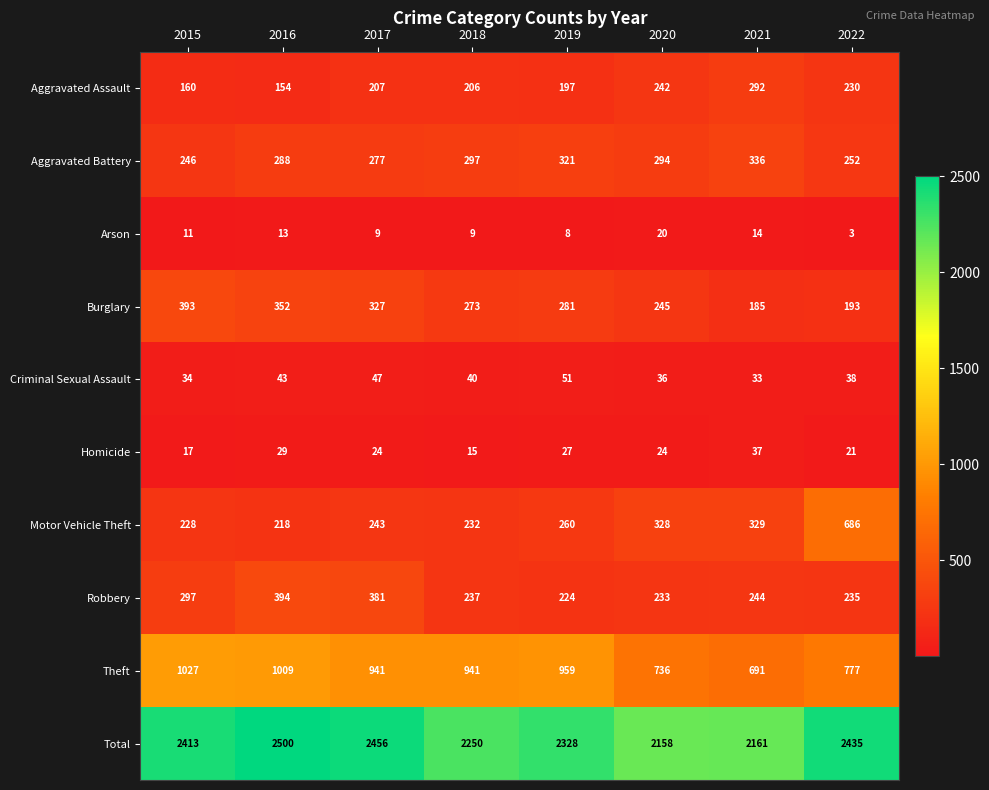

At which label does Arson reach its peak?

2020